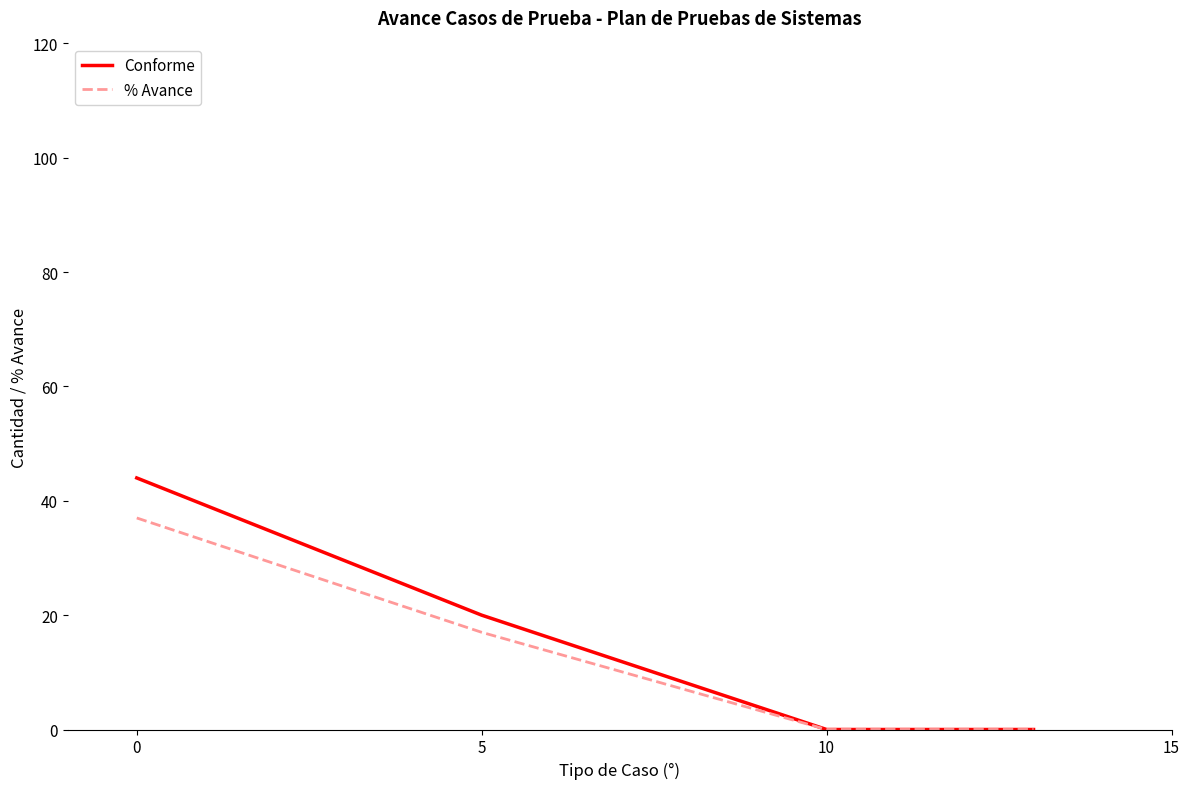

Which series has the widest spread of values?

Conforme